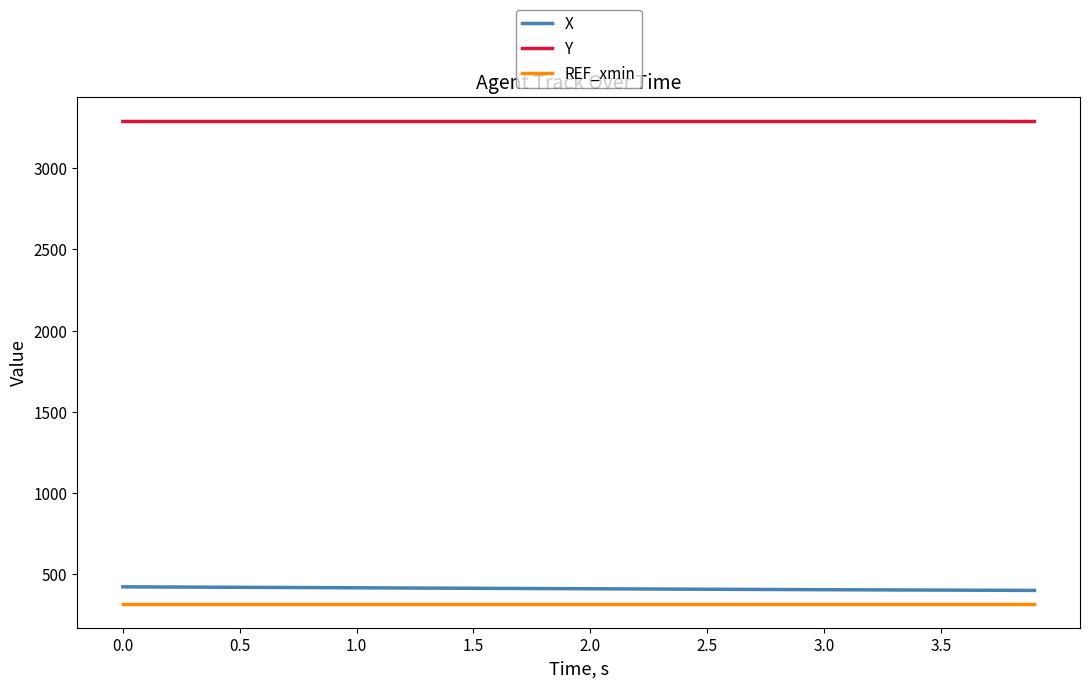

What is the sum of all Y values?

131487.8